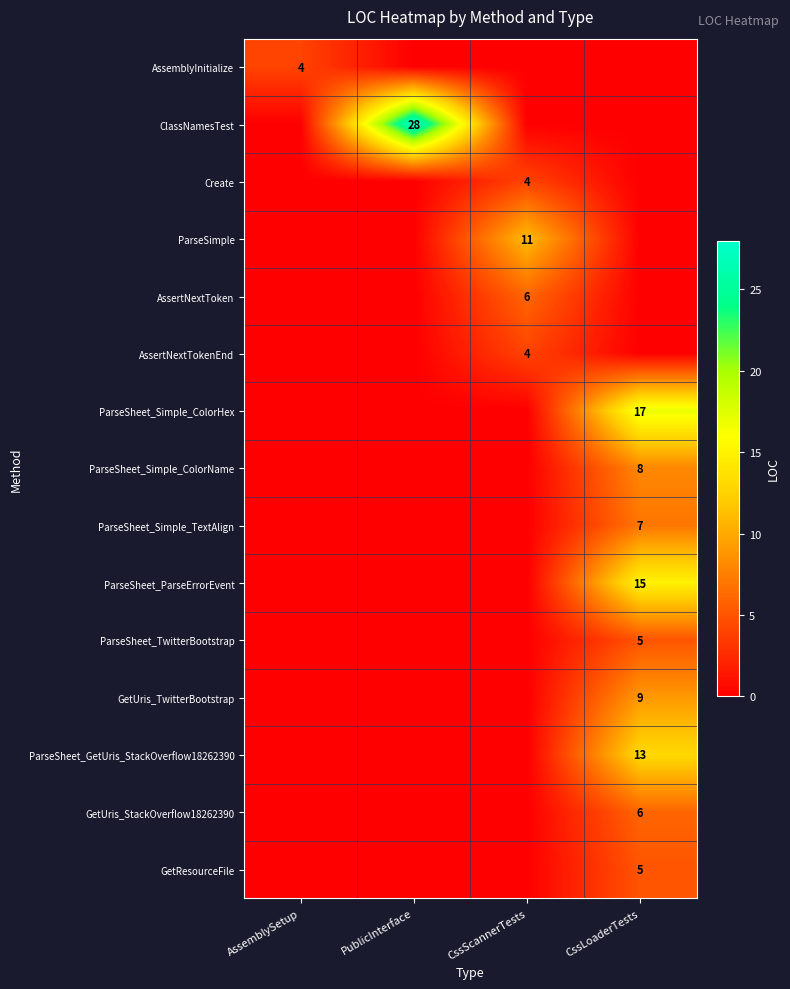

At how many categories does at least one series exceed 15?

2